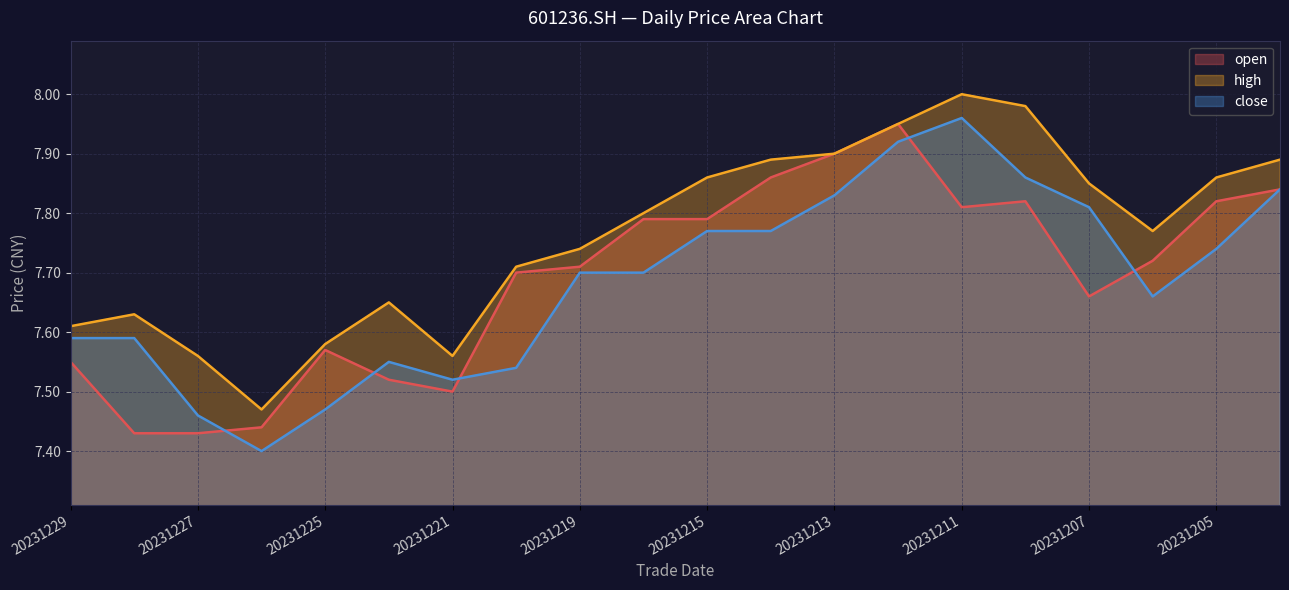

How many distinct data groups are displayed?

3